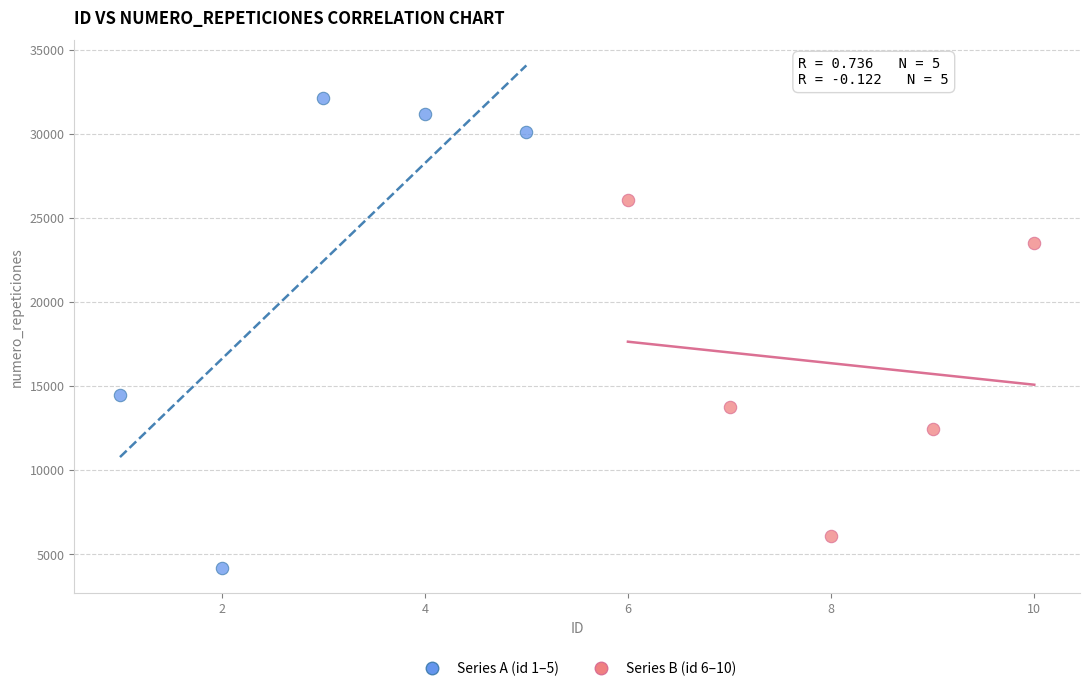

Which series contains the highest Y value?

Series A (id 1–5)